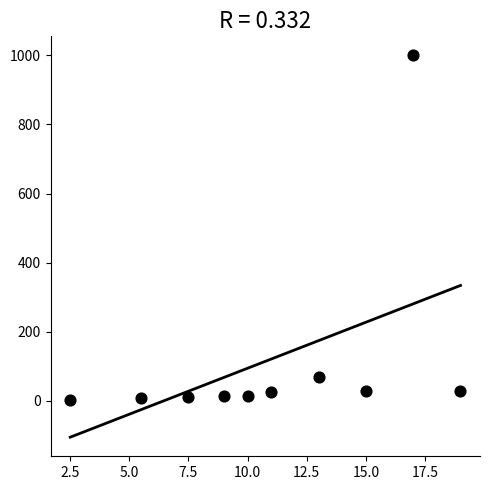

What Y value in the scatter plot is closest to 501?

70.0